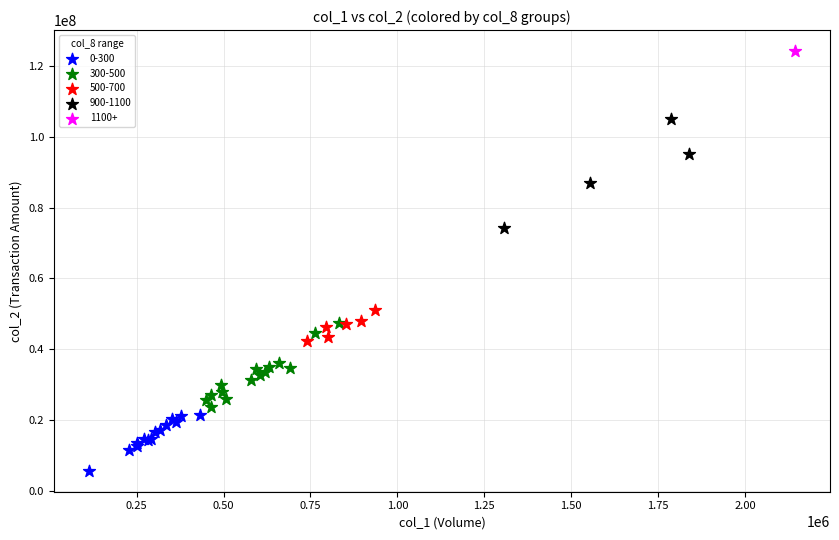

What are all the series names shown in the legend?

0-300, 300-500, 500-700, 900-1100, 1100+